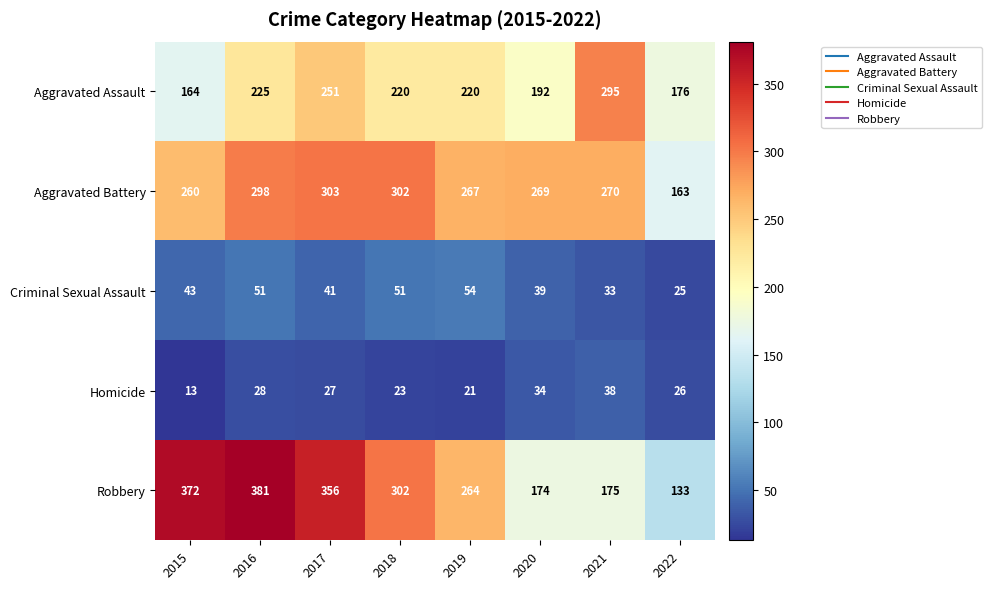

Rank the series at 2017 from lowest to highest value.

Homicide, Criminal Sexual Assault, Aggravated Assault, Aggravated Battery, Robbery